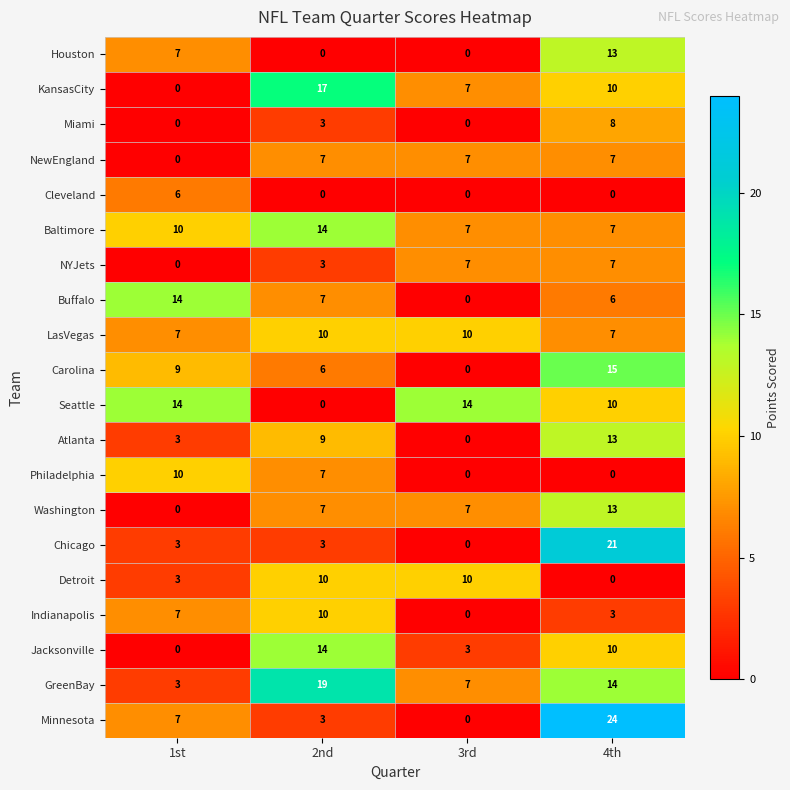

The NewEngland series shows 7 at 4th. True or false?

True